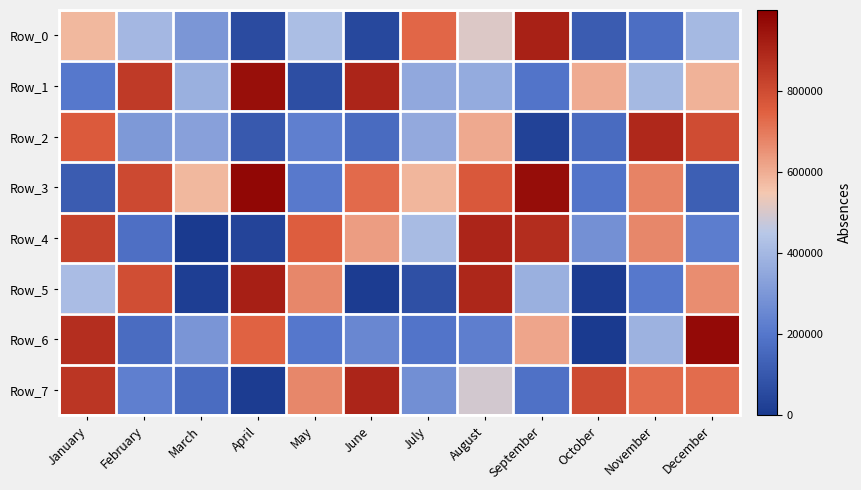

What is the total value across all series at July?

2990162